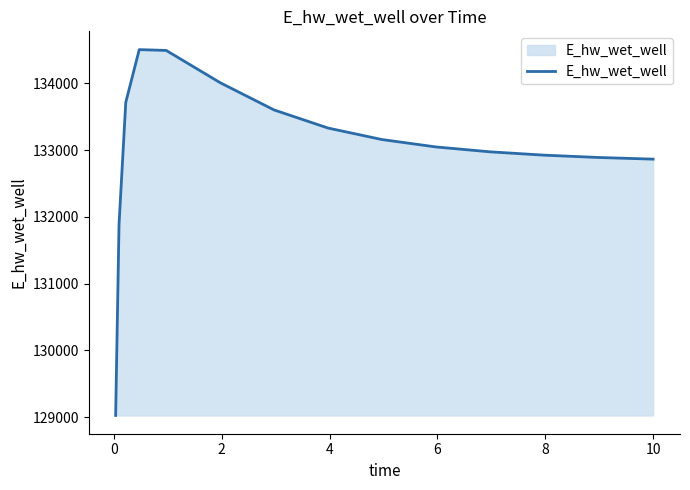

What is the difference between the maximum and minimum values?

5482.1